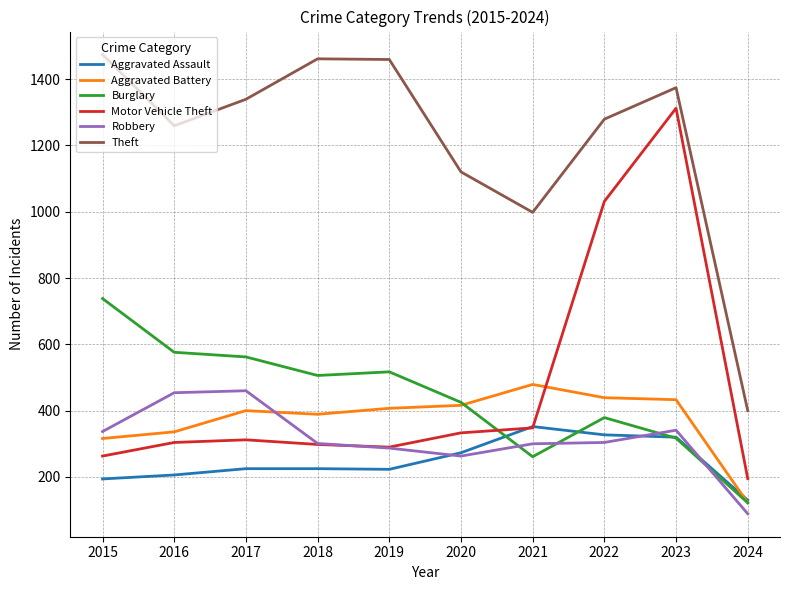

What is the sum of all Aggravated Battery values?

3737